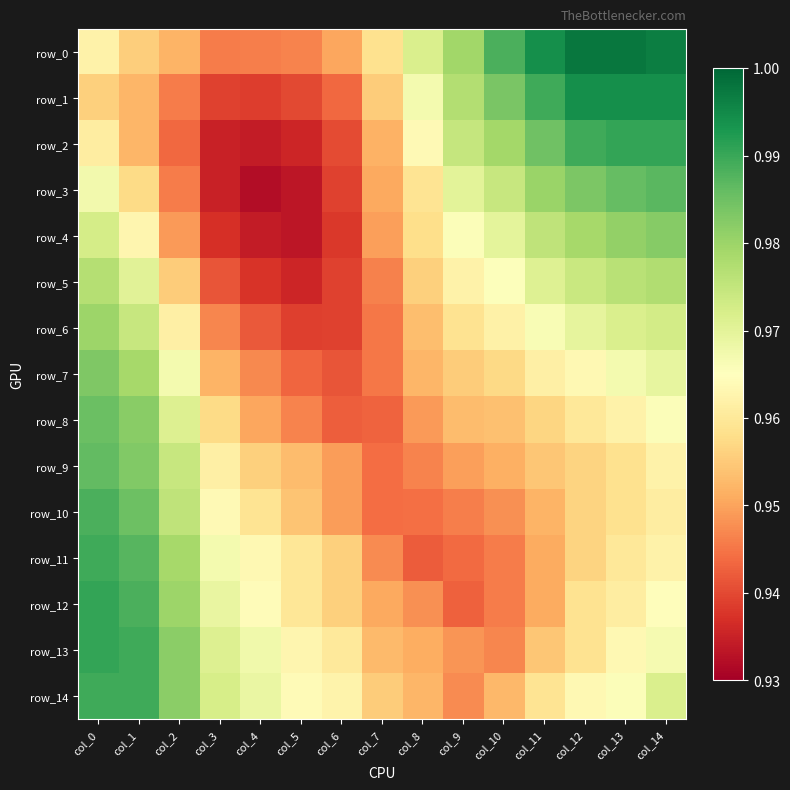

Between col_2 and col_7, which series saw the biggest shift?

row_10